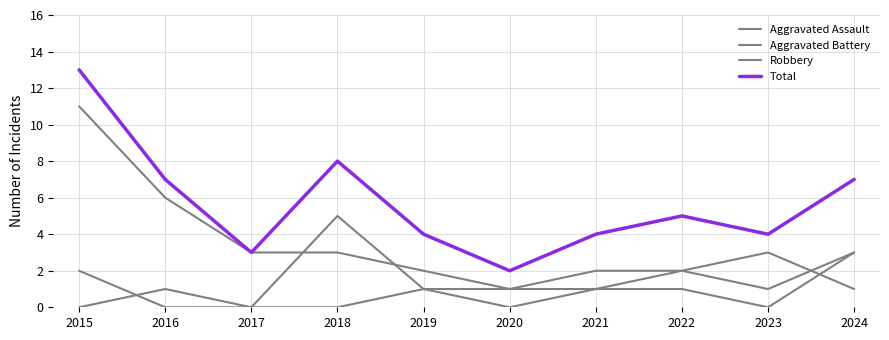

List the series in order of their peak value, highest first.

Total, Robbery, Aggravated Battery, Aggravated Assault